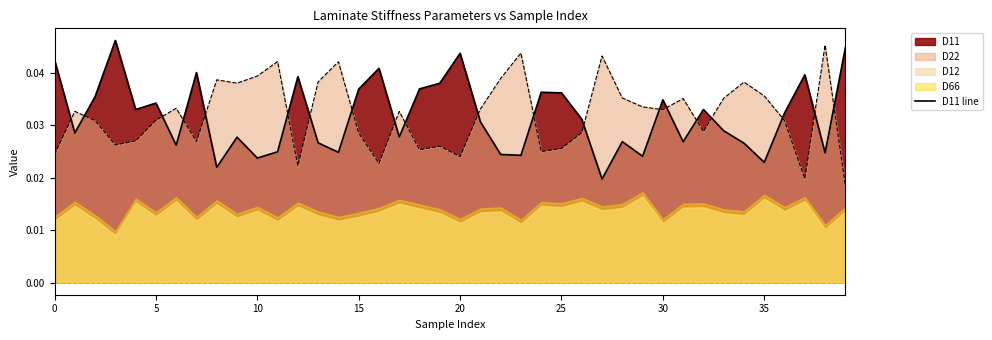

The D11 line series shows 0.1 at 5. True or false?

False